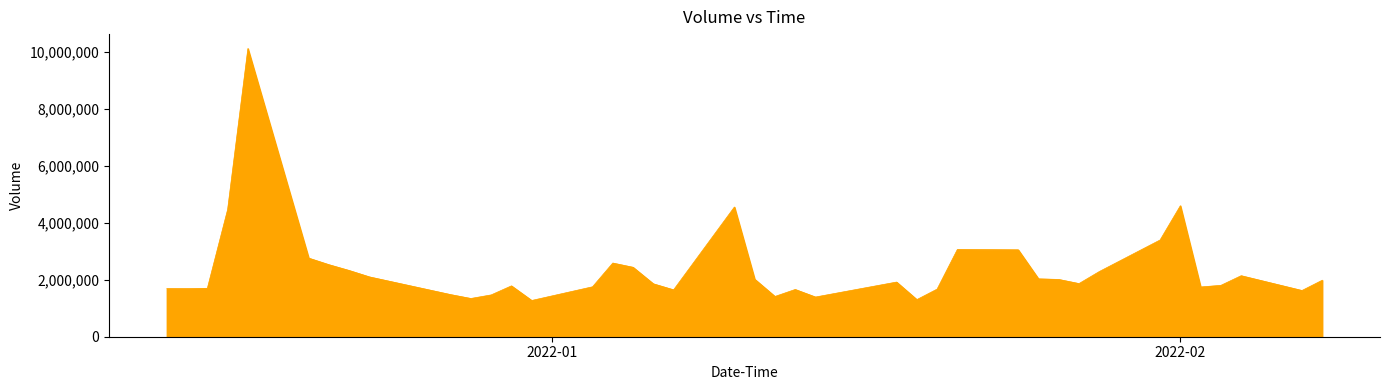

What is the minimum value shown in the chart?

1272300